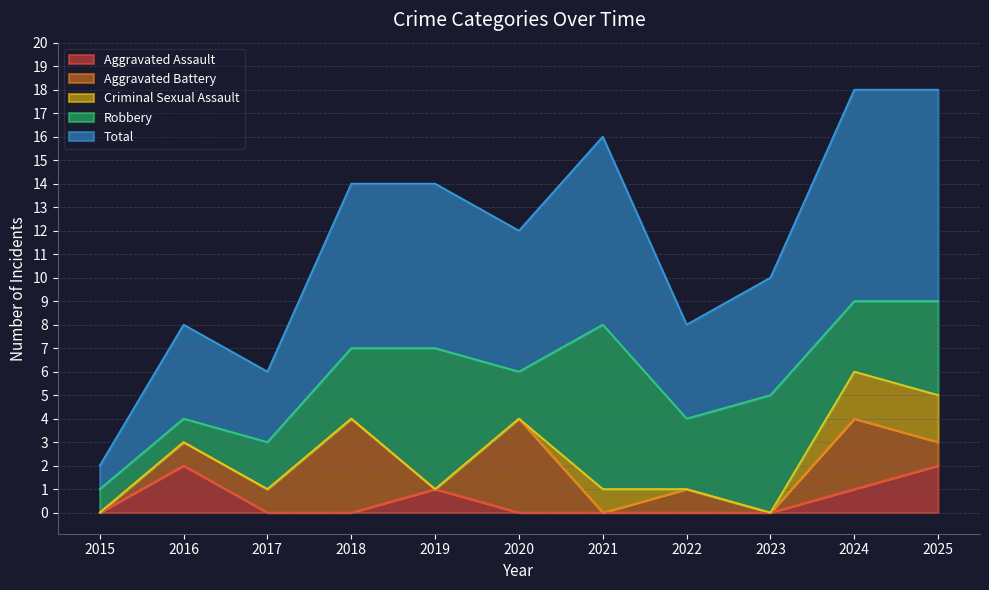

What is the greatest value displayed?

9